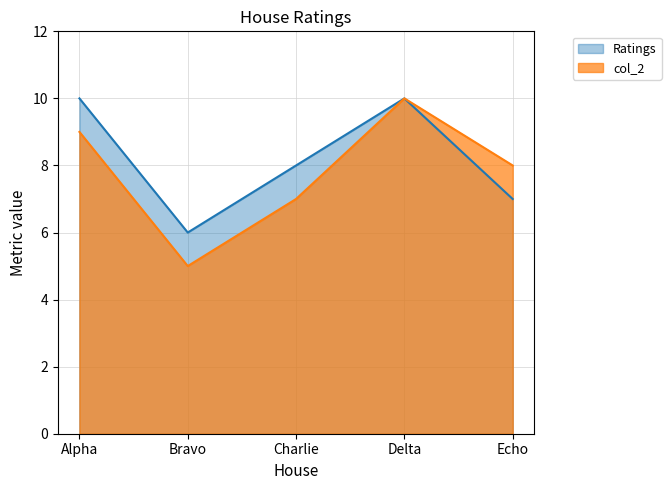

What is the total value across all series at Bravo?

11